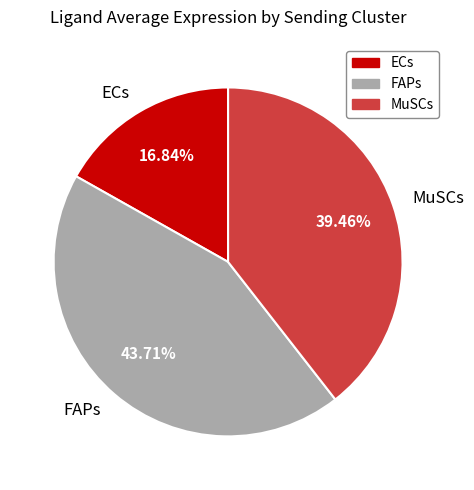

What is the ratio of the value at MuSCs to the value at FAPs?

0.9